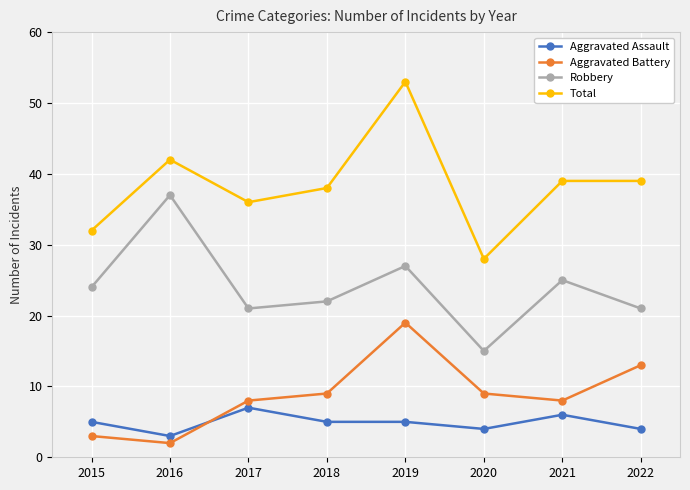

The value of Total at 2022 is 59. True or false?

False